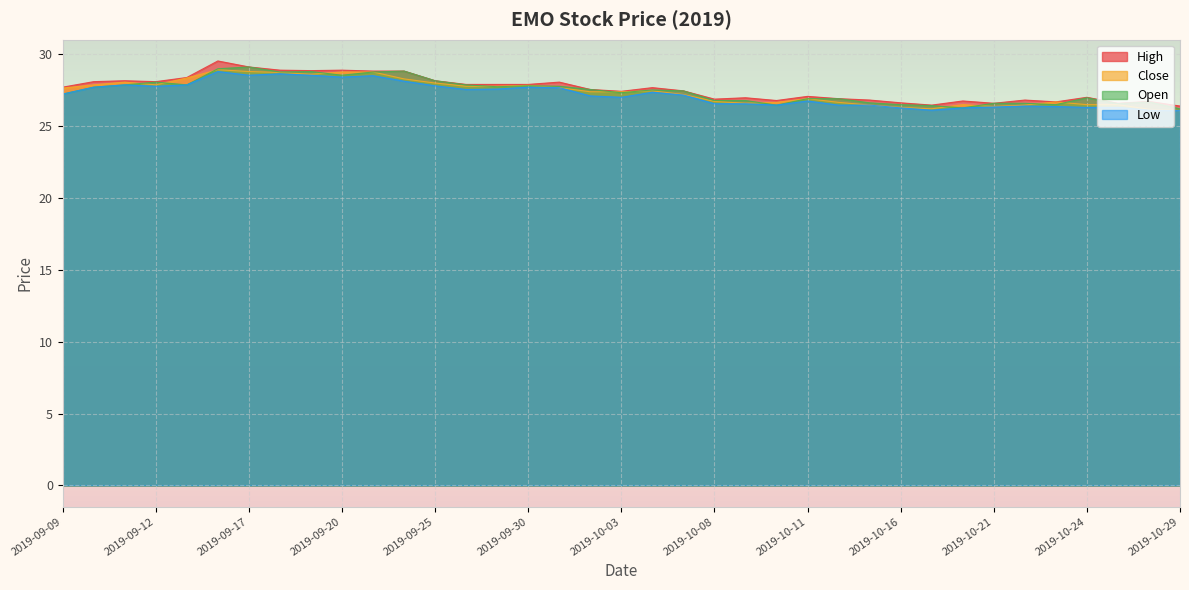

Reading left to right, what are all the values shown in this chart?

Open: 2019-09-09=27.2	2019-09-10=27.7	2019-09-11=27.9	2019-09-12=28.1	2019-09-13=27.9	2019-09-16=29.0	2019-09-17=29.1	2019-09-18=28.8	2019-09-19=28.8	2019-09-20=28.6	2019-09-23=28.8	2019-09-24=28.8	2019-09-25=28.2	2019-09-26=27.9	2019-09-27=27.8	2019-09-30=27.8	2019-10-01=27.8	2019-10-02=27.6	2019-10-03=27.3	2019-10-04=27.5	2019-10-07=27.5	2019-10-08=26.8	2019-10-09=26.8	2019-10-10=26.5	2019-10-11=26.9	2019-10-14=26.9	2019-10-15=26.6	2019-10-16=26.5	2019-10-17=26.4	2019-10-18=26.3	2019-10-21=26.6	2019-10-22=26.6	2019-10-23=26.5	2019-10-24=27.0	2019-10-25=26.6	2019-10-28=26.7	2019-10-29=26.2
Low: 2019-09-09=27.2	2019-09-10=27.7	2019-09-11=27.9	2019-09-12=27.8	2019-09-13=27.9	2019-09-16=28.8	2019-09-17=28.6	2019-09-18=28.7	2019-09-19=28.6	2019-09-20=28.4	2019-09-23=28.5	2019-09-24=28.1	2019-09-25=27.8	2019-09-26=27.6	2019-09-27=27.6	2019-09-30=27.7	2019-10-01=27.7	2019-10-02=27.1	2019-10-03=27.0	2019-10-04=27.4	2019-10-07=27.2	2019-10-08=26.6	2019-10-09=26.6	2019-10-10=26.5	2019-10-11=26.8	2019-10-14=26.5	2019-10-15=26.5	2019-10-16=26.3	2019-10-17=26.1	2019-10-18=26.3	2019-10-21=26.3	2019-10-22=26.4	2019-10-23=26.4	2019-10-24=26.3	2019-10-25=26.3	2019-10-28=26.1	2019-10-29=26.1
Close: 2019-09-09=27.7	2019-09-10=27.9	2019-09-11=28.1	2019-09-12=27.9	2019-09-13=28.4	2019-09-16=28.9	2019-09-17=28.8	2019-09-18=28.7	2019-09-19=28.6	2019-09-20=28.8	2019-09-23=28.8	2019-09-24=28.3	2019-09-25=28.0	2019-09-26=27.8	2019-09-27=27.8	2019-09-30=27.9	2019-10-01=27.7	2019-10-02=27.4	2019-10-03=27.4	2019-10-04=27.5	2019-10-07=27.2	2019-10-08=26.7	2019-10-09=26.6	2019-10-10=26.7	2019-10-11=26.9	2019-10-14=26.7	2019-10-15=26.5	2019-10-16=26.3	2019-10-17=26.2	2019-10-18=26.5	2019-10-21=26.4	2019-10-22=26.5	2019-10-23=26.7	2019-10-24=26.5	2019-10-25=26.5	2019-10-28=26.2	2019-10-29=26.1
High: 2019-09-09=27.7	2019-09-10=28.1	2019-09-11=28.2	2019-09-12=28.1	2019-09-13=28.4	2019-09-16=29.5	2019-09-17=29.1	2019-09-18=28.9	2019-09-19=28.9	2019-09-20=28.9	2019-09-23=28.8	2019-09-24=28.8	2019-09-25=28.2	2019-09-26=27.9	2019-09-27=27.9	2019-09-30=27.9	2019-10-01=28.1	2019-10-02=27.6	2019-10-03=27.4	2019-10-04=27.7	2019-10-07=27.5	2019-10-08=26.9	2019-10-09=27.0	2019-10-10=26.8	2019-10-11=27.1	2019-10-14=26.9	2019-10-15=26.8	2019-10-16=26.6	2019-10-17=26.5	2019-10-18=26.8	2019-10-21=26.6	2019-10-22=26.8	2019-10-23=26.7	2019-10-24=27.0	2019-10-25=26.6	2019-10-28=26.7	2019-10-29=26.4